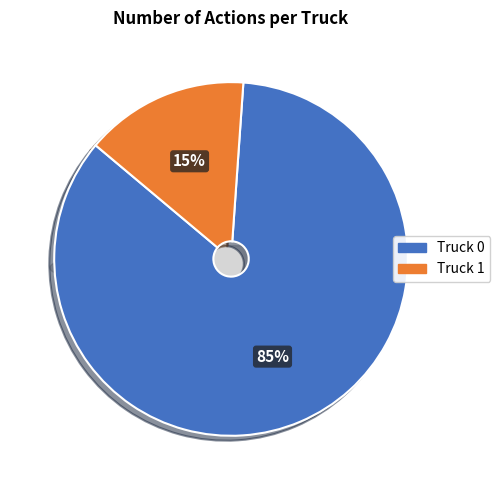

Rank the categories by value from highest to lowest.

Truck 0, Truck 1